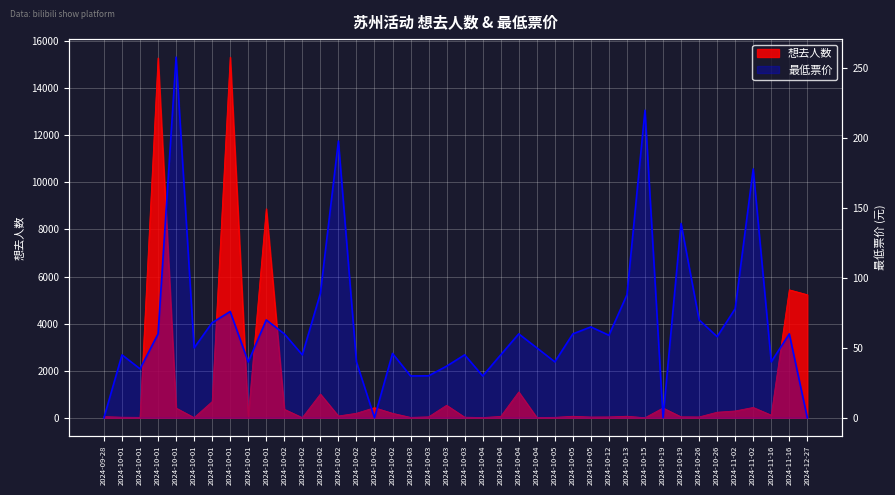

What is the label of the 7th point from the right?

2024-10-26